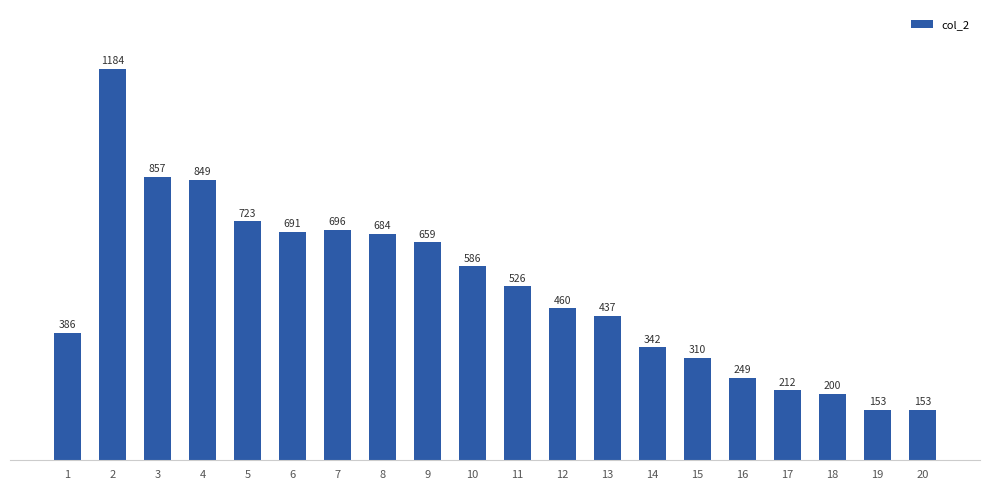

What is the value of the 12th bar from the left?

460